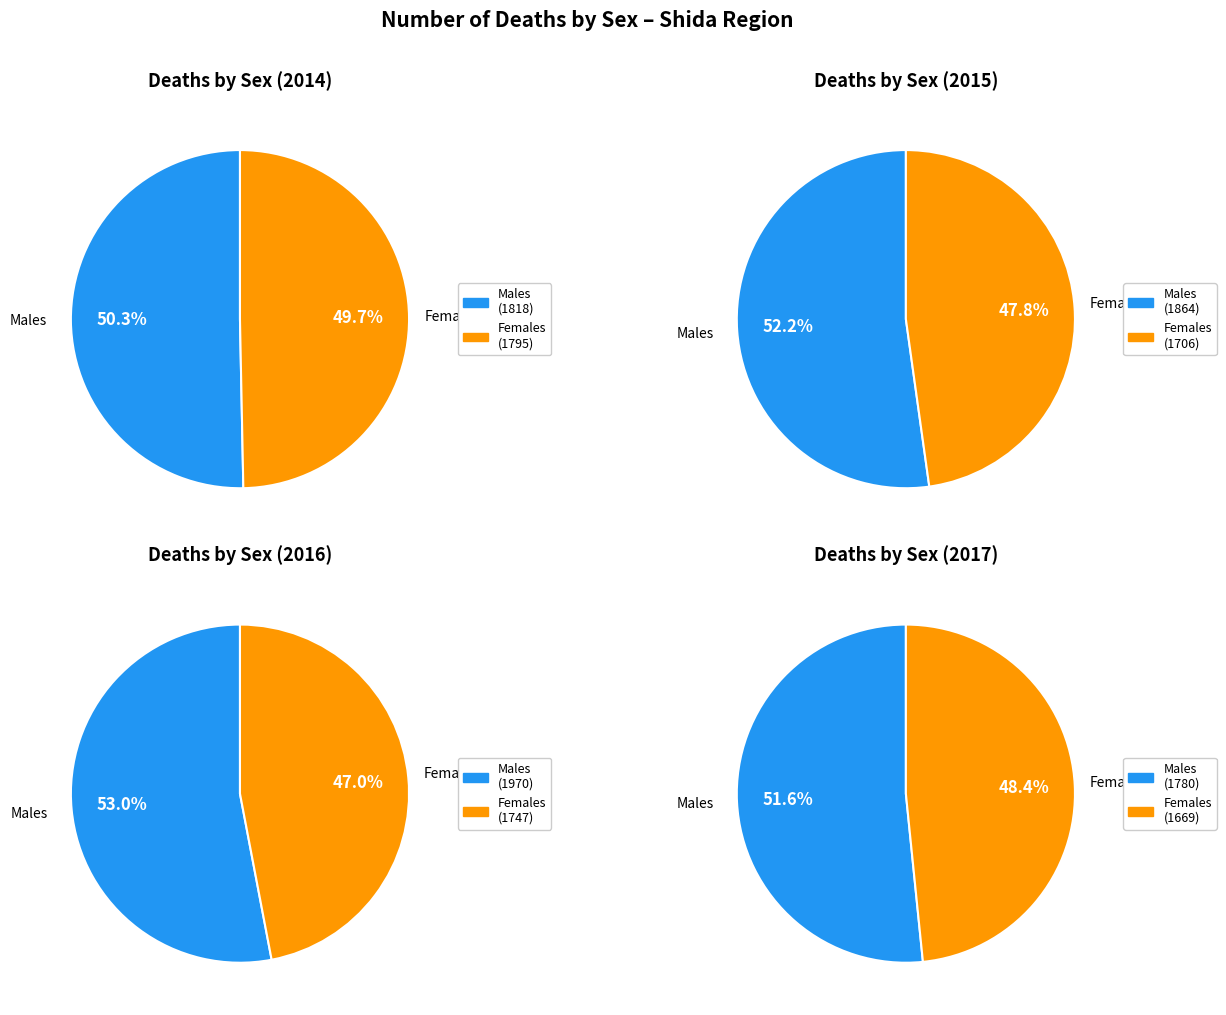

Which has a higher value, 2015 or 2017?

2015